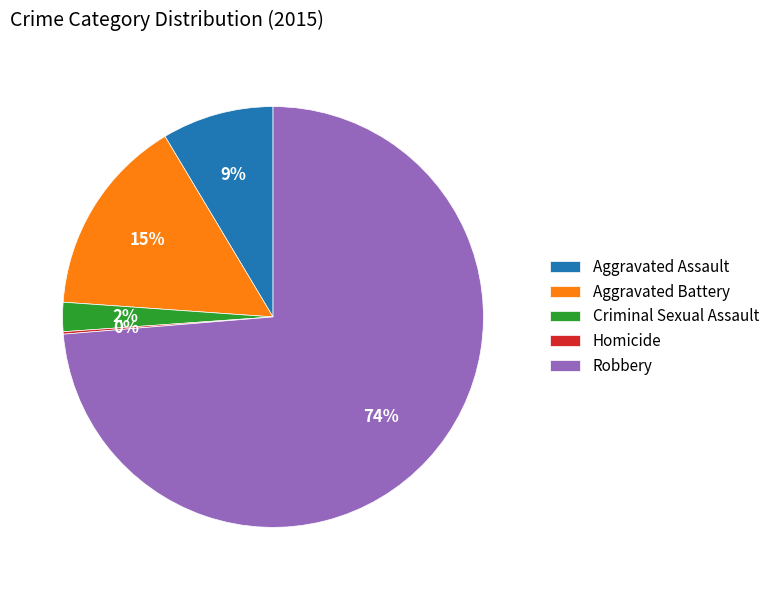

Which slice is the largest?

Robbery